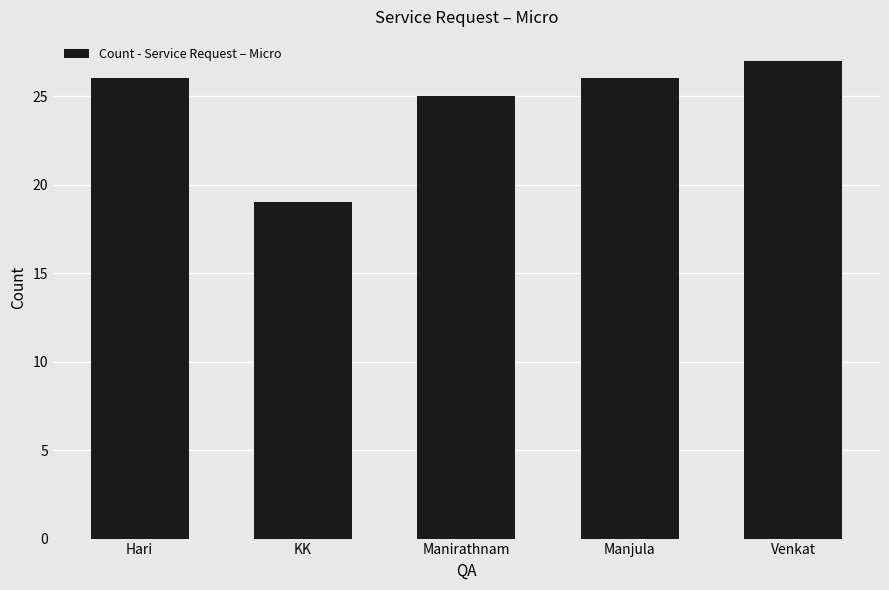

How many categories are shown in the chart?

5